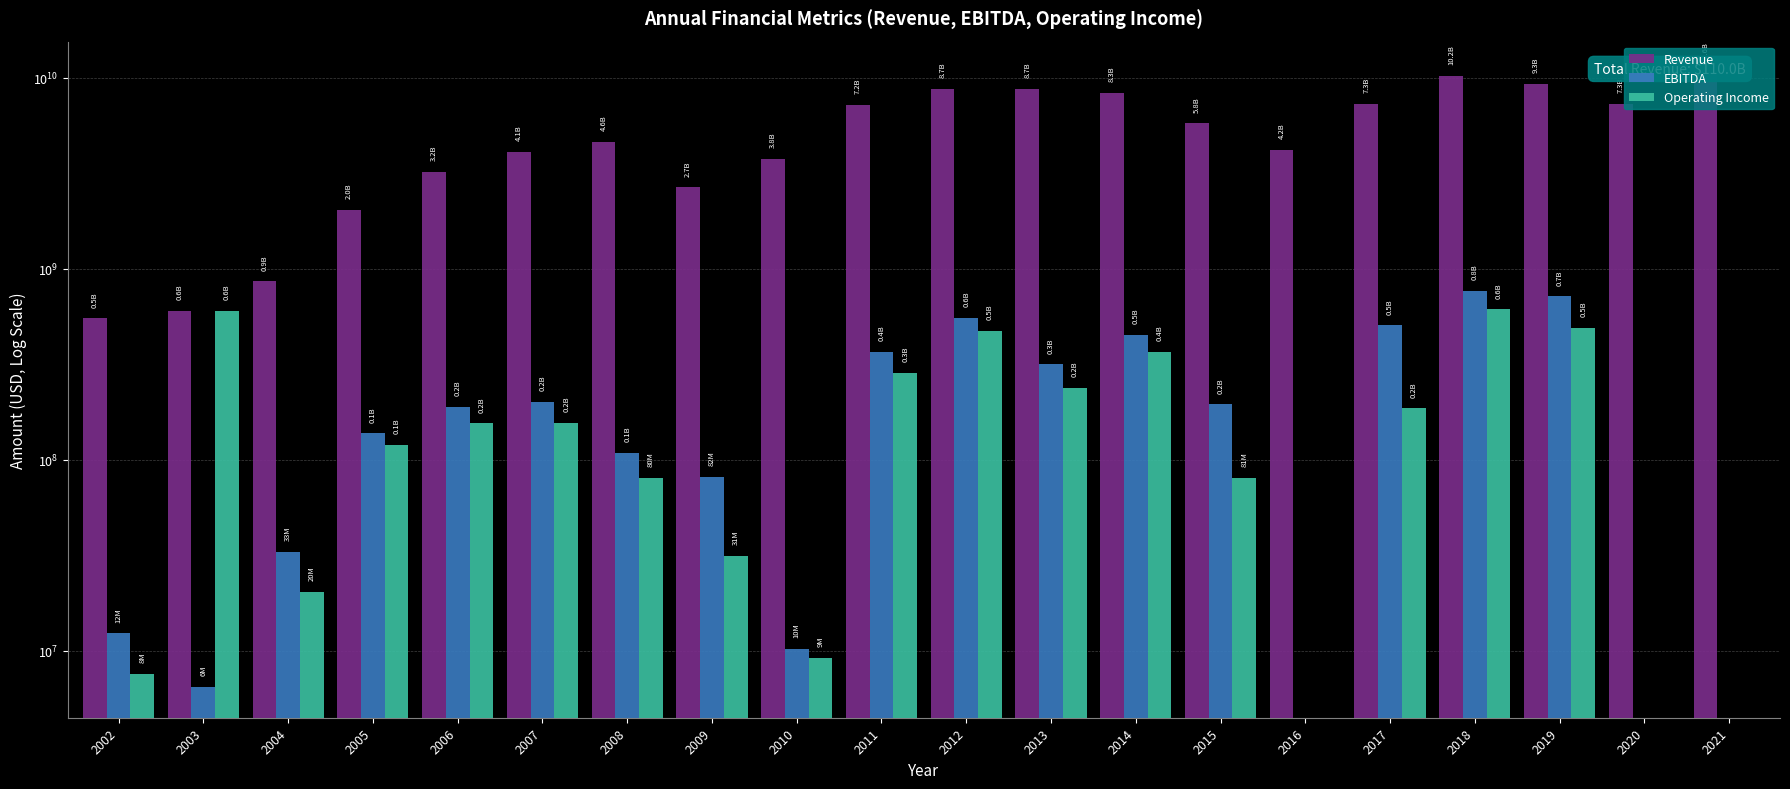

True or false: EBITDA has a value of 417853225.0 at 2019.

False